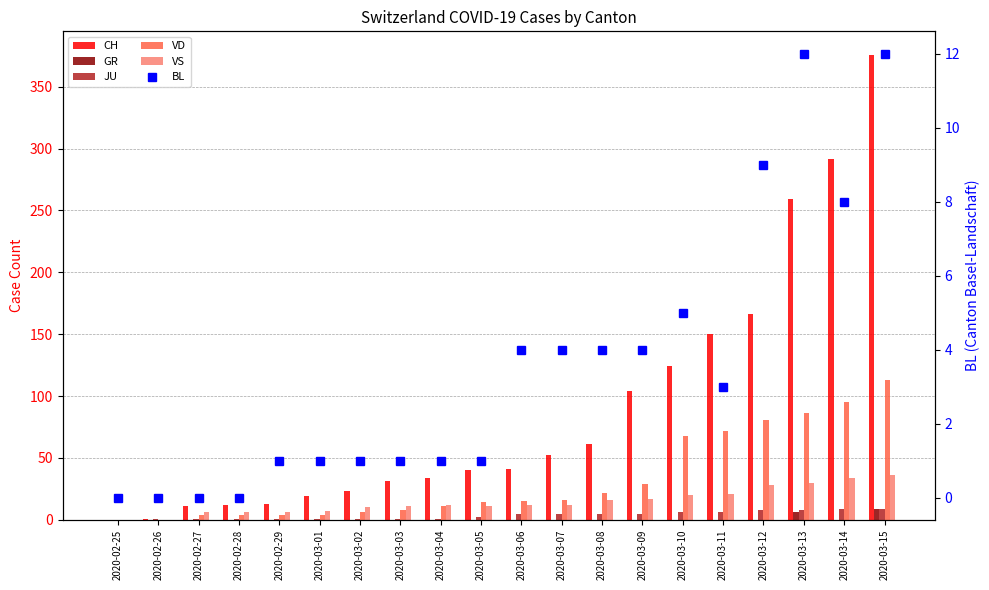

Reading left to right, transcribe all the data shown in this chart.

CH: 2020-02-25=0	2020-02-26=1	2020-02-27=11	2020-02-28=12	2020-02-29=13	2020-03-01=19	2020-03-02=23	2020-03-03=31	2020-03-04=34	2020-03-05=40	2020-03-06=41	2020-03-07=52	2020-03-08=61	2020-03-09=104	2020-03-10=124	2020-03-11=150	2020-03-12=166	2020-03-13=259	2020-03-14=292	2020-03-15=376
GR: 2020-02-25=0	2020-02-26=0	2020-02-27=0	2020-02-28=0	2020-02-29=0	2020-03-01=0	2020-03-02=0	2020-03-03=0	2020-03-04=0	2020-03-05=0	2020-03-06=0	2020-03-07=0	2020-03-08=0	2020-03-09=0	2020-03-10=0	2020-03-11=0	2020-03-12=0	2020-03-13=6	2020-03-14=0	2020-03-15=9
JU: 2020-02-25=0	2020-02-26=1	2020-02-27=1	2020-02-28=1	2020-02-29=1	2020-03-01=1	2020-03-02=1	2020-03-03=1	2020-03-04=1	2020-03-05=2	2020-03-06=5	2020-03-07=5	2020-03-08=5	2020-03-09=5	2020-03-10=6	2020-03-11=6	2020-03-12=8	2020-03-13=8	2020-03-14=9	2020-03-15=9
VD: 2020-02-25=0	2020-02-26=0	2020-02-27=4	2020-02-28=4	2020-02-29=4	2020-03-01=4	2020-03-02=6	2020-03-03=8	2020-03-04=11	2020-03-05=14	2020-03-06=15	2020-03-07=16	2020-03-08=22	2020-03-09=29	2020-03-10=68	2020-03-11=72	2020-03-12=81	2020-03-13=86	2020-03-14=95	2020-03-15=113
VS: 2020-02-25=0	2020-02-26=0	2020-02-27=6	2020-02-28=6	2020-02-29=6	2020-03-01=7	2020-03-02=10	2020-03-03=11	2020-03-04=12	2020-03-05=11	2020-03-06=12	2020-03-07=12	2020-03-08=16	2020-03-09=17	2020-03-10=20	2020-03-11=21	2020-03-12=28	2020-03-13=30	2020-03-14=34	2020-03-15=36
BL: 2020-02-25=0	2020-02-26=0	2020-02-27=0	2020-02-28=0	2020-02-29=1	2020-03-01=1	2020-03-02=1	2020-03-03=1	2020-03-04=1	2020-03-05=1	2020-03-06=4	2020-03-07=4	2020-03-08=4	2020-03-09=4	2020-03-10=5	2020-03-11=3	2020-03-12=9	2020-03-13=12	2020-03-14=8	2020-03-15=12